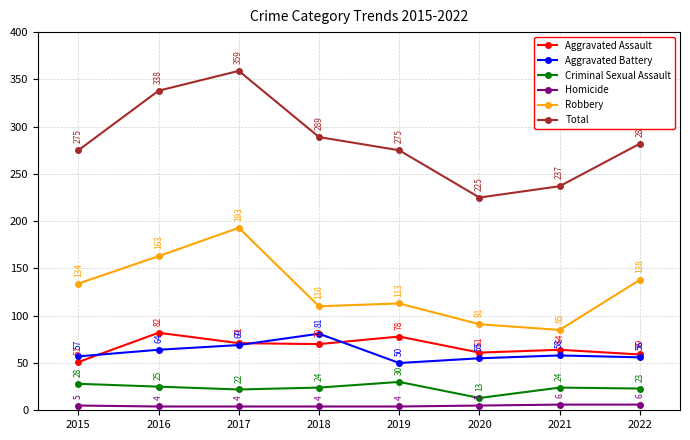

Which series has the largest total across all categories?

Total